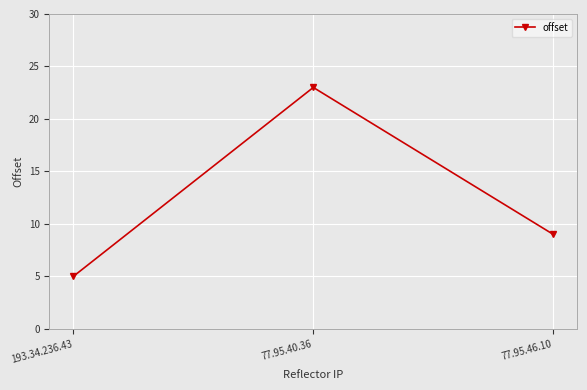

What is the smallest value displayed?

5